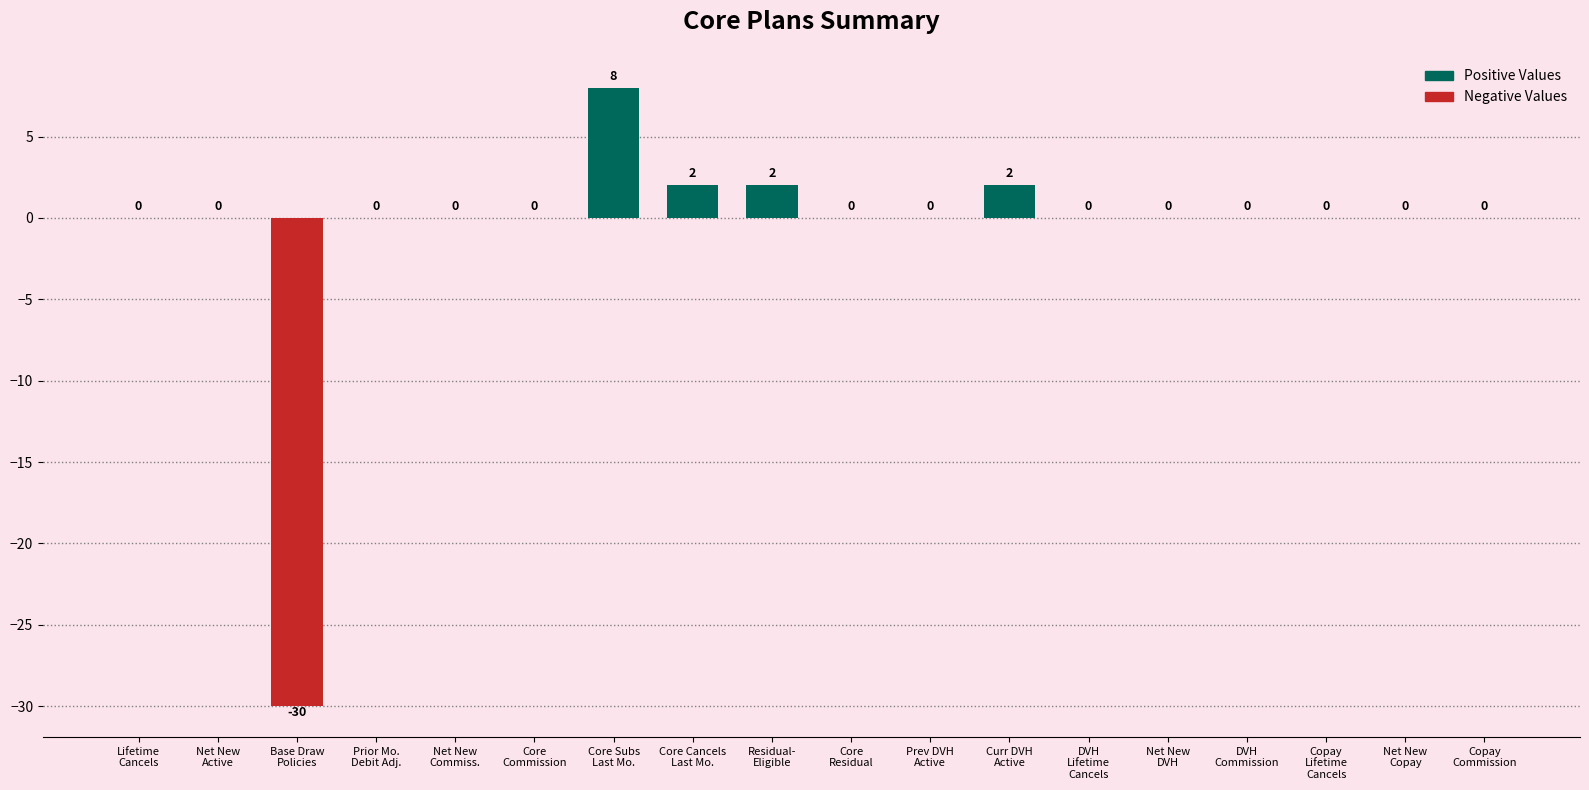

True or false: the data shows 0 at Lifetime
Cancels.

True